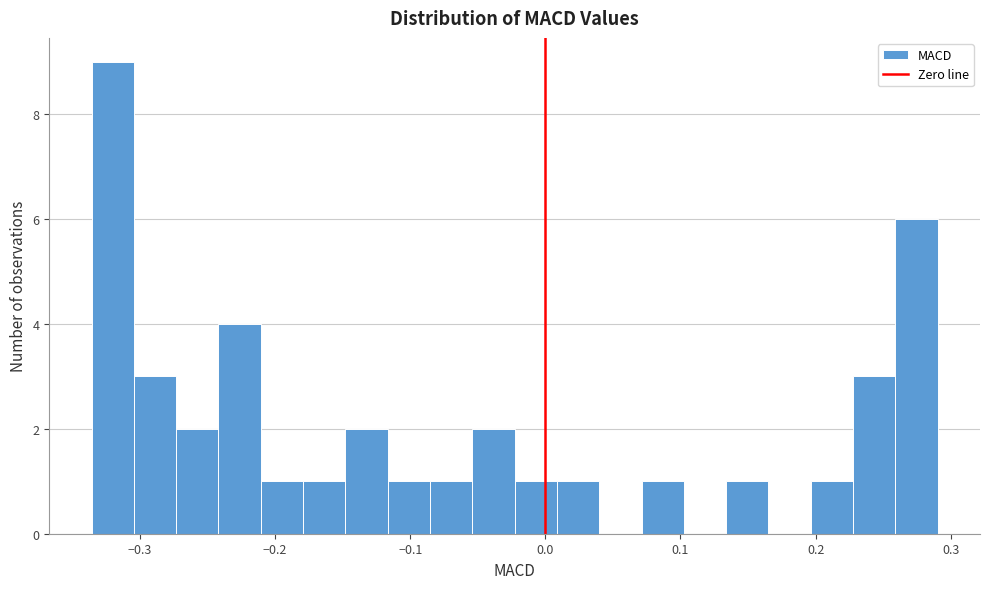

Read against the x-axis, roughly where is the centre of the tallest bar?

-0.32